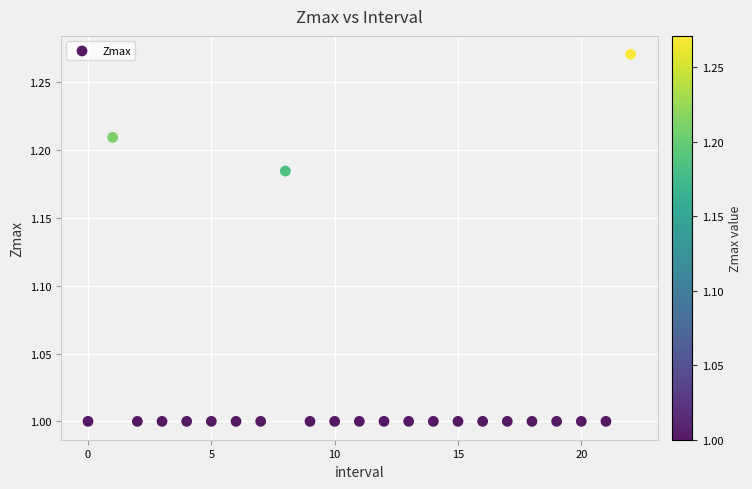

What is the range of Y values (max minus min)?

0.3